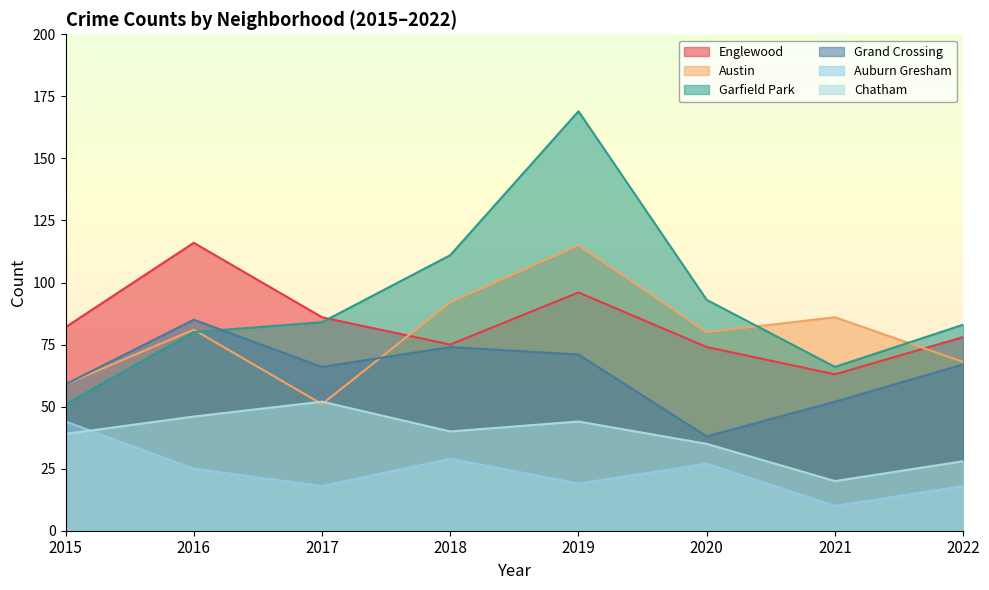

What is the difference between the maximum and minimum values in the Garfield Park series?

118